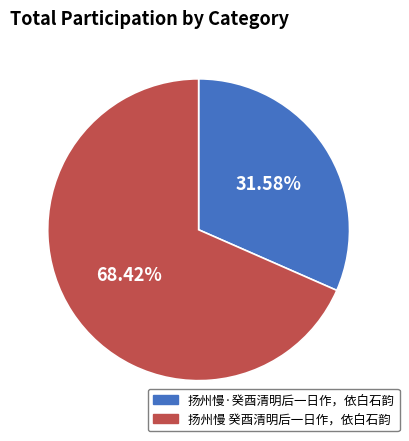

What is the ratio of the value at 扬州慢·癸酉清明后一日作，依白石韵 to the value at 扬州慢 癸酉清明后一日作，依白石韵?

0.5